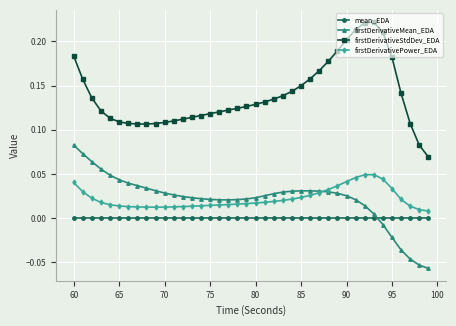

Rank the series by their maximum value, from lowest to highest.

mean_EDA, firstDerivativePower_EDA, firstDerivativeMean_EDA, firstDerivativeStdDev_EDA